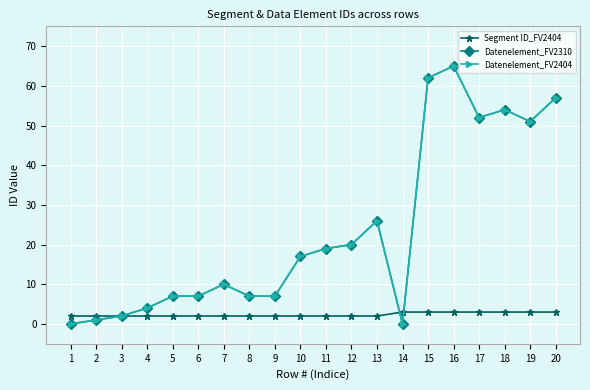

Is this an area chart (filled region under the line)?

No